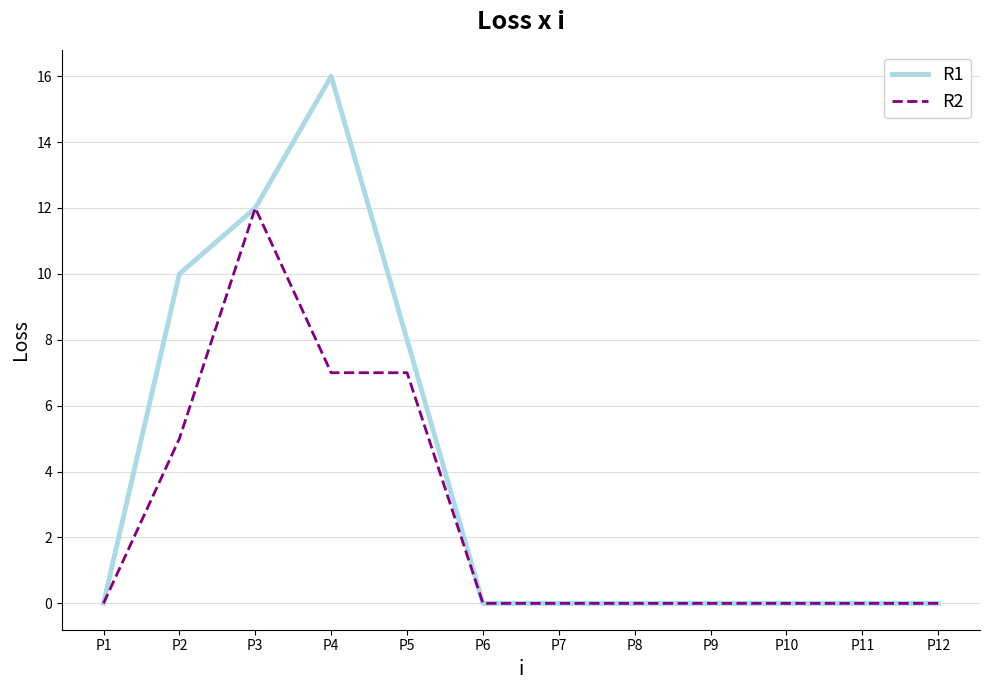

Does the chart display data point markers on the line(s)?

No